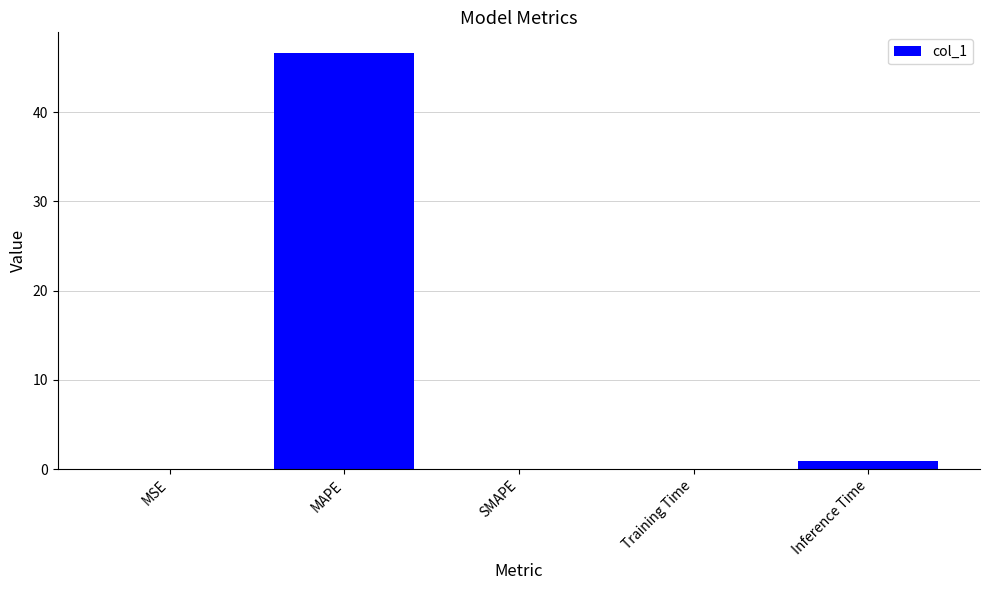

Which has a higher value, SMAPE or MAPE?

MAPE